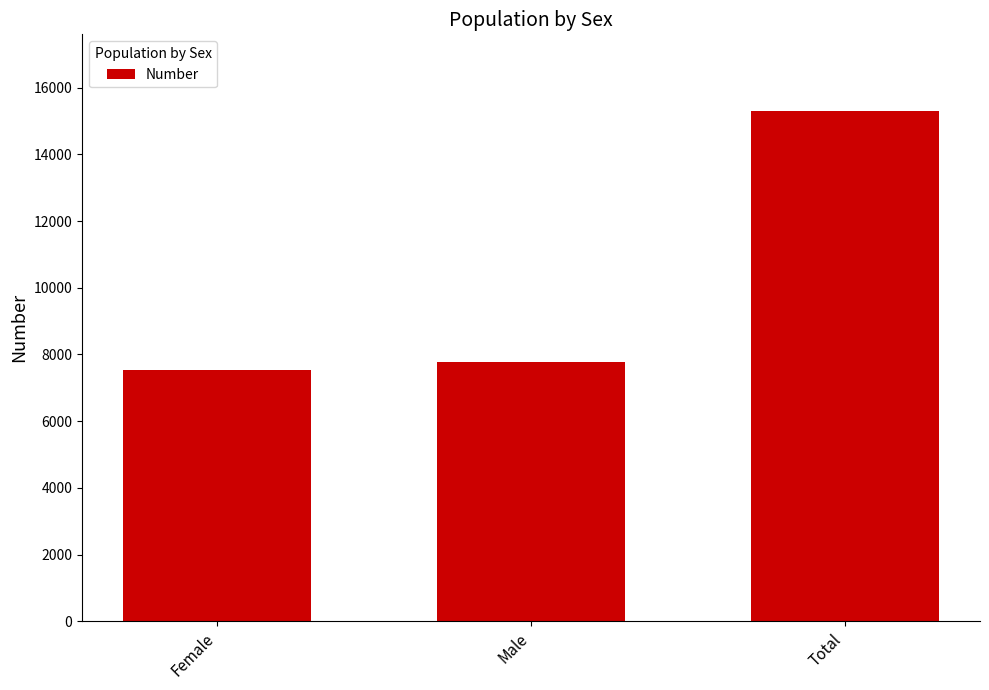

What is the sum of the values at Female and Male?

15303